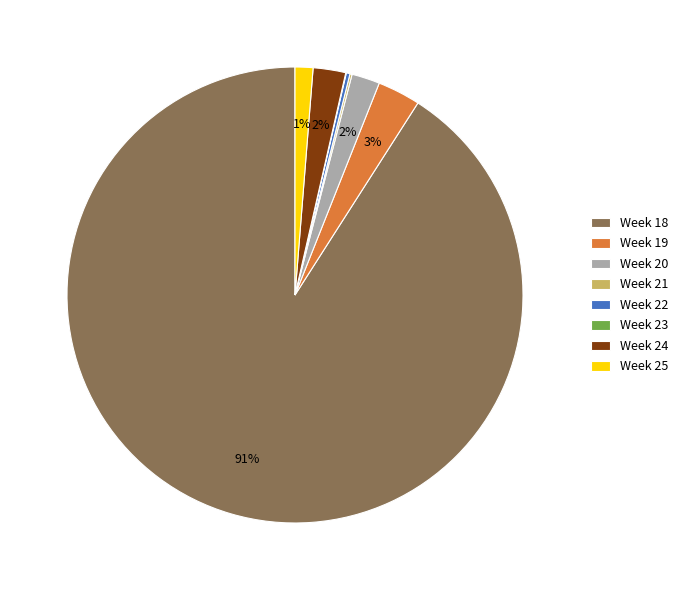

To the nearest percent, what portion does Week 20 represent?

2%